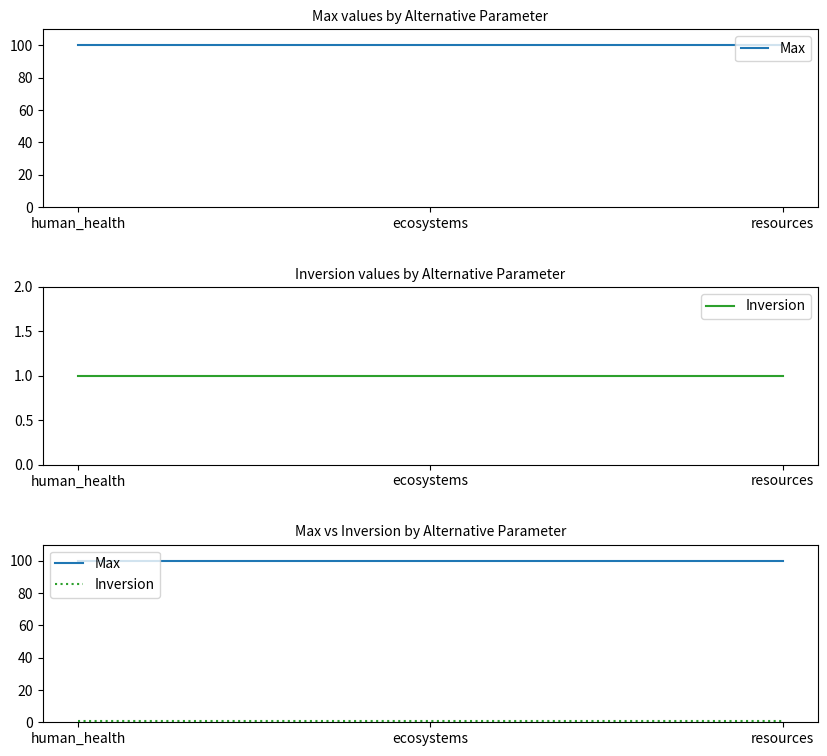

What is the sum of all Inversion values?

3